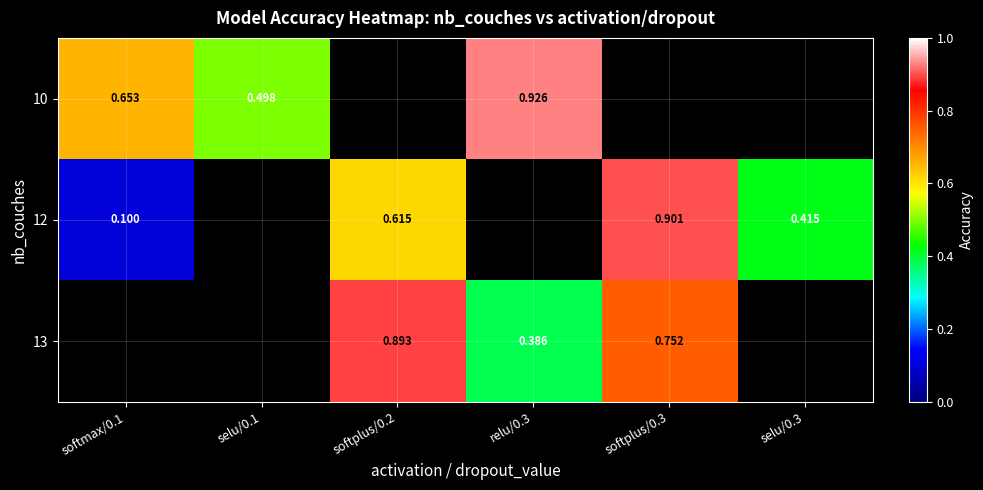

Between selu/0.3 and softplus/0.3, which is larger?

softplus/0.3